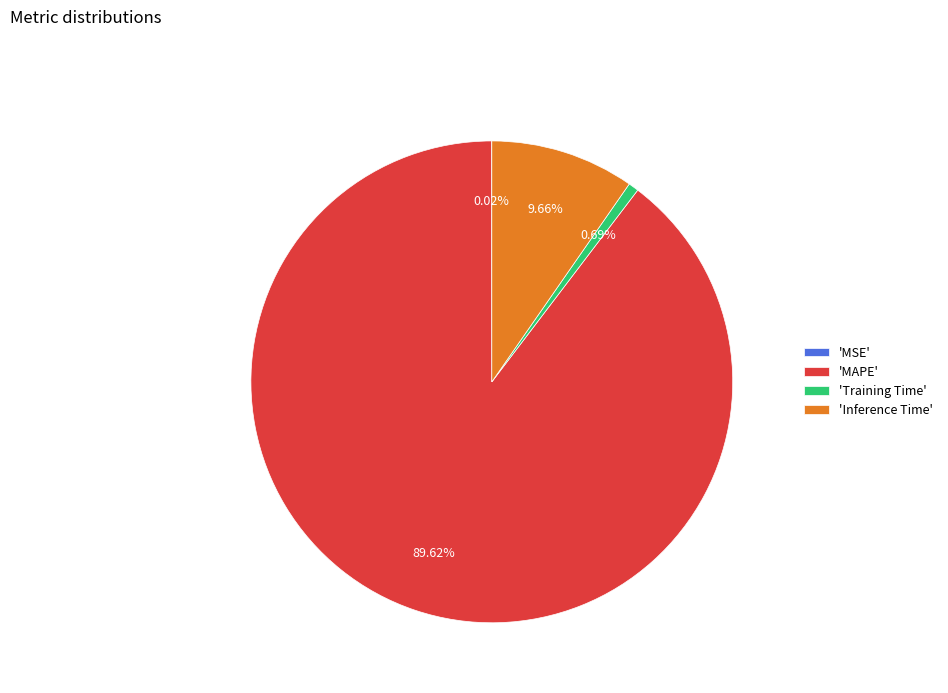

What is the largest slice in the pie chart?

'MAPE'